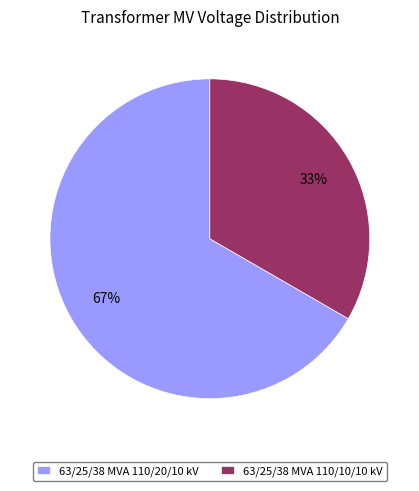

Is it true that 63/25/38 MVA 110/10/10 kV is 33% of the pie?

True